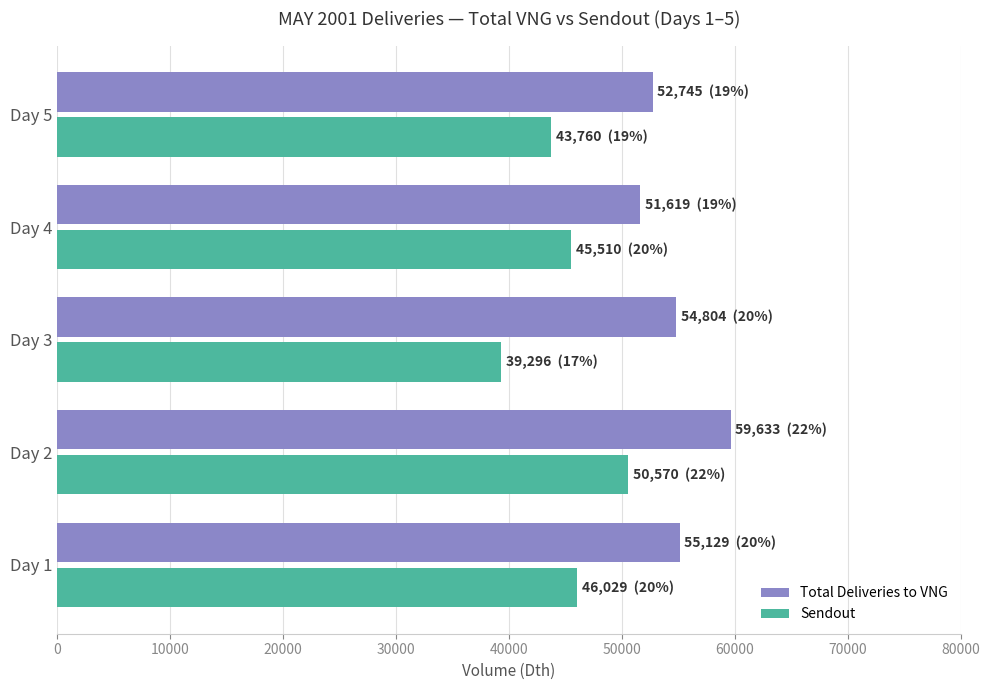

What is the maximum value for Total Deliveries to VNG?

59633